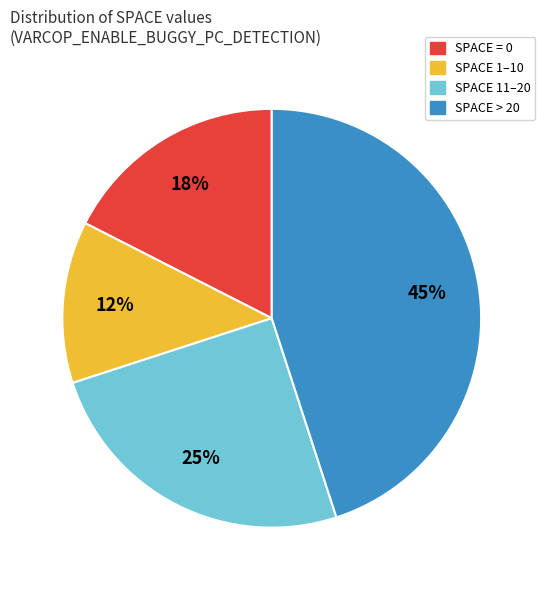

Does any single category account for the majority?

No